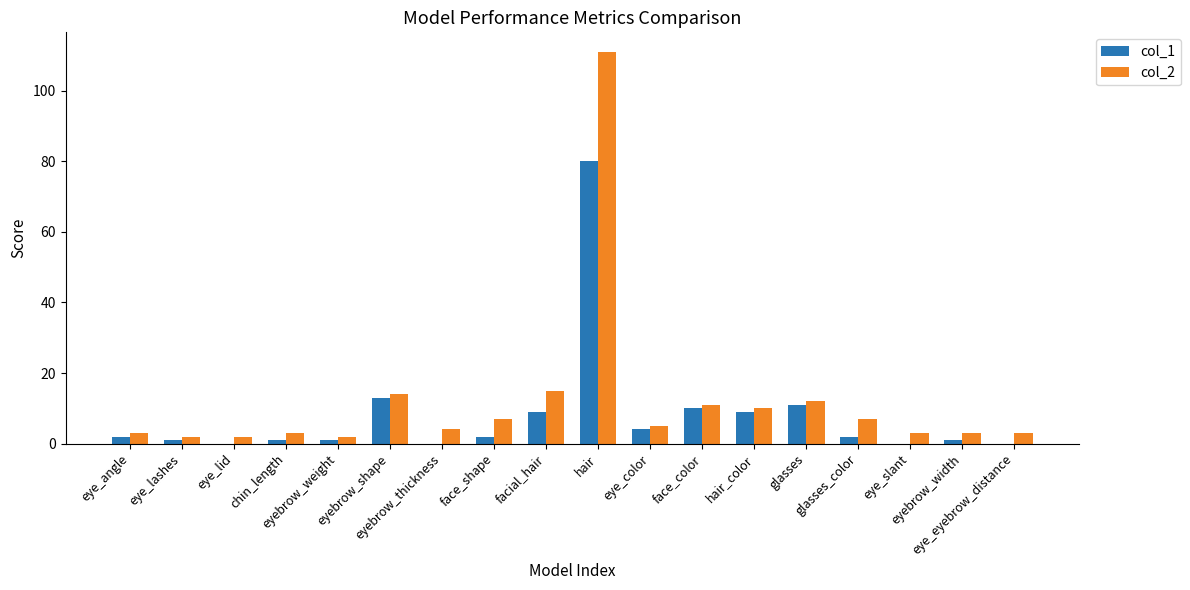

Is it true that col_2 equals 10 at hair_color?

True